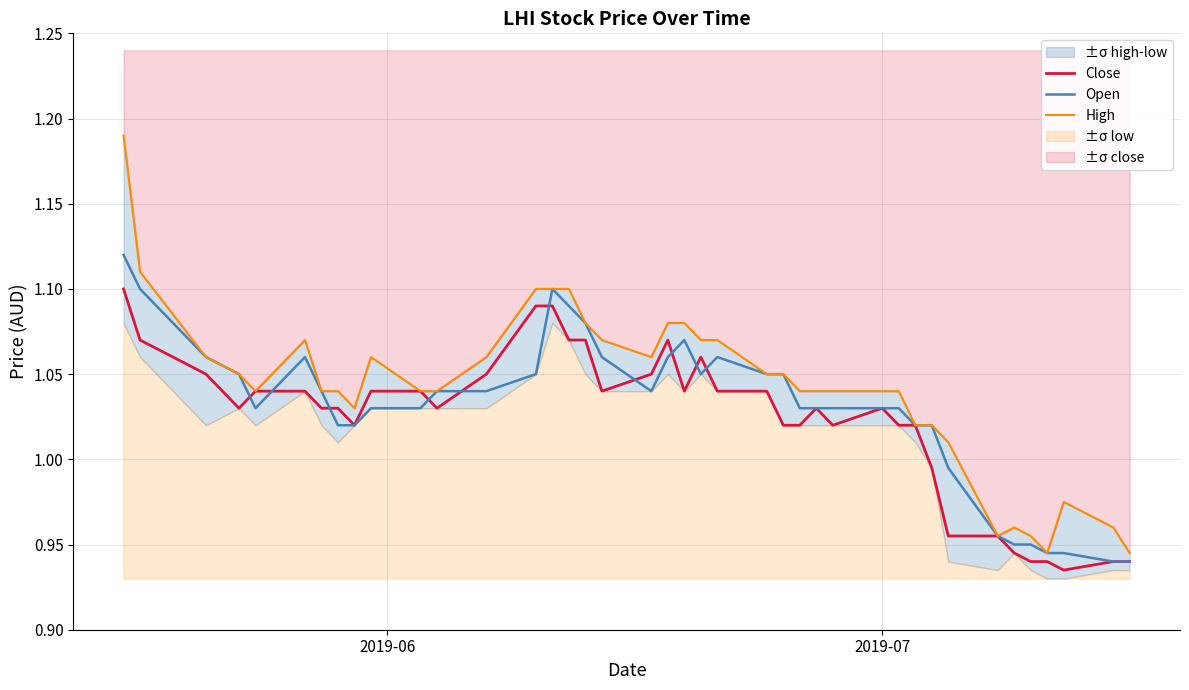

Does the chart have visible grid lines?

Yes